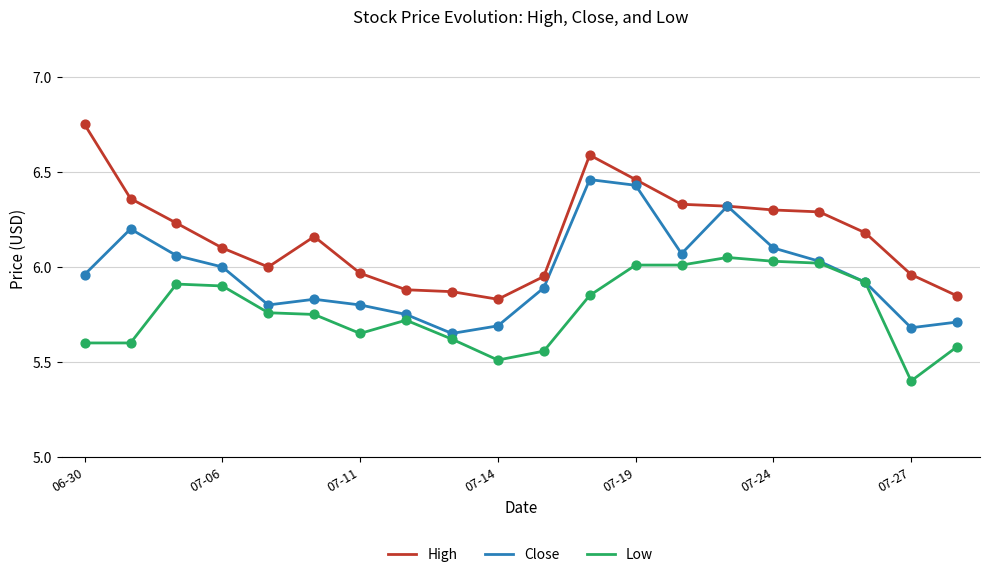

Rank the series by their average value, from highest to lowest.

High, Close, Low